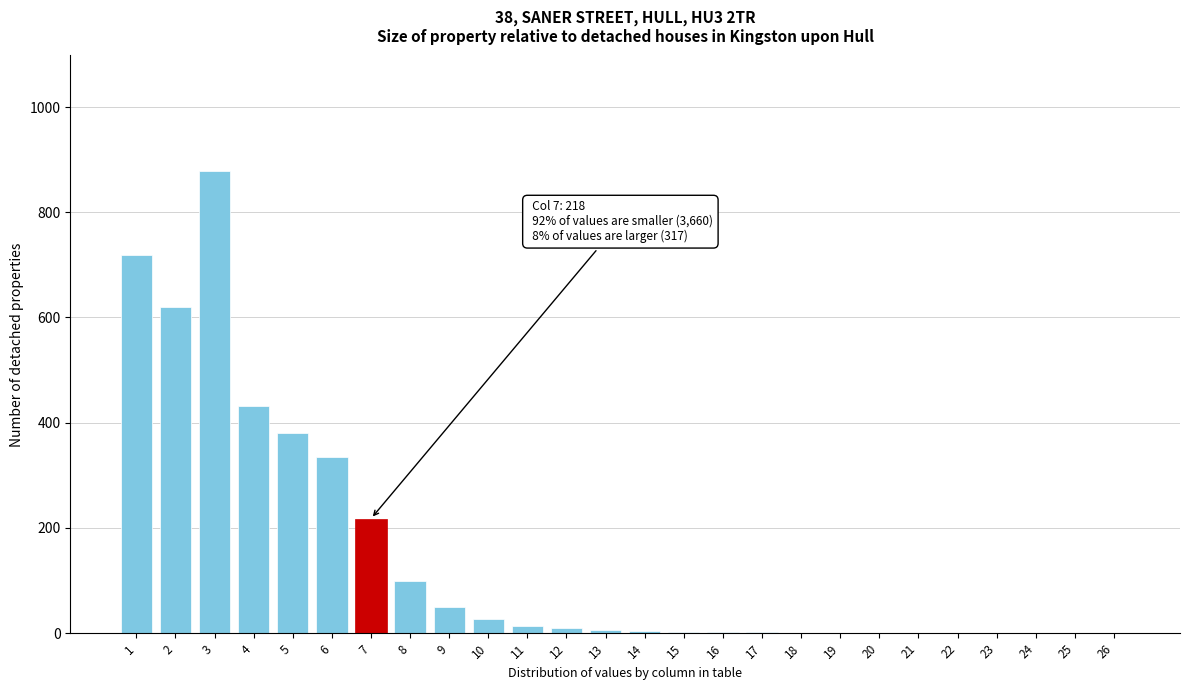

Is it true that the value at 7 is 375.0?

False